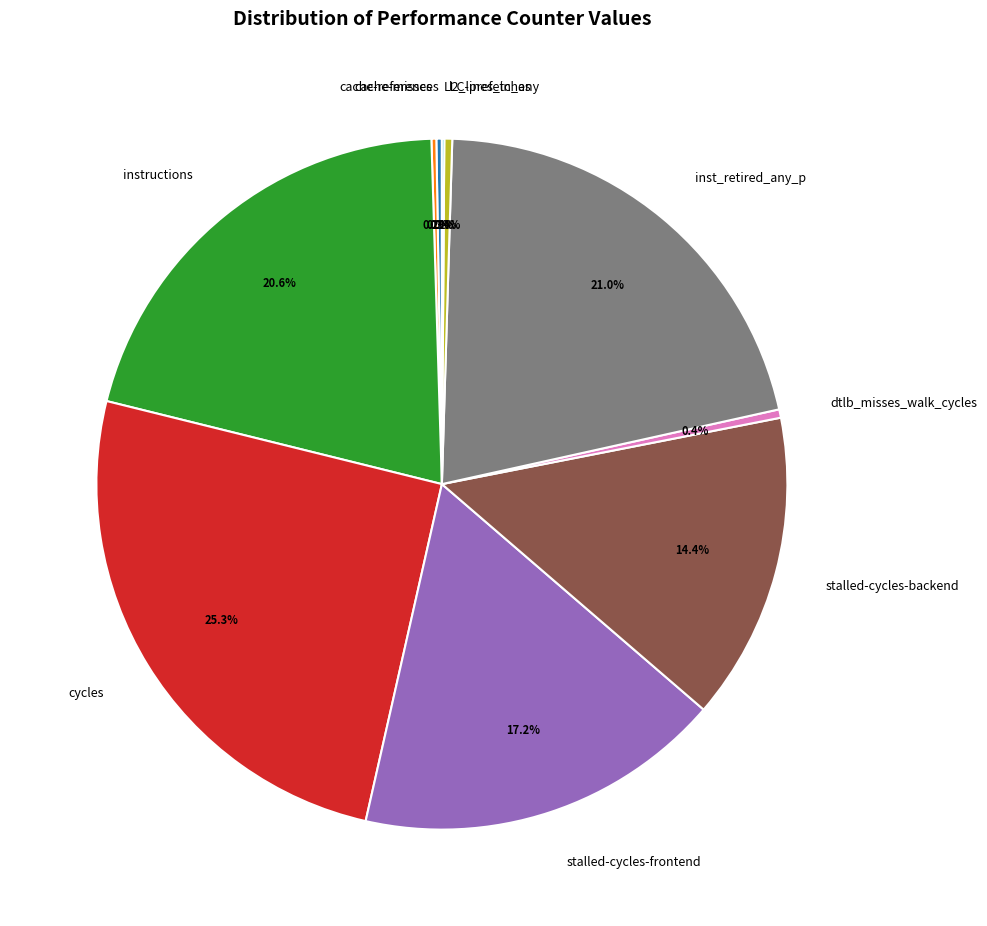

To the nearest percent, what is the difference between the largest and smallest slice percentages?

25%